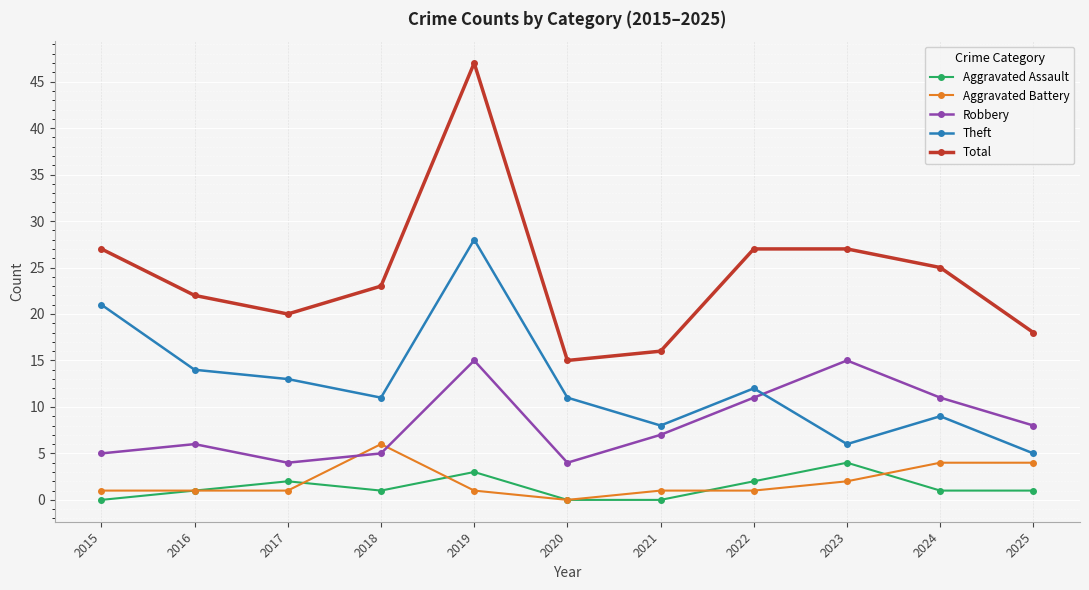

How many distinct data groups are displayed?

5